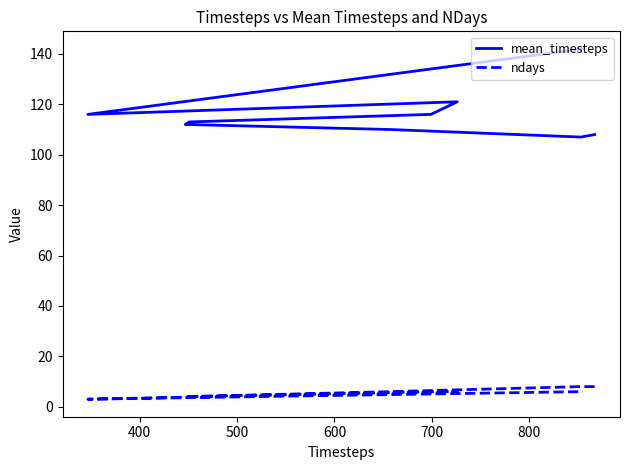

True or false: ndays and mean_timesteps intersect in this chart.

False